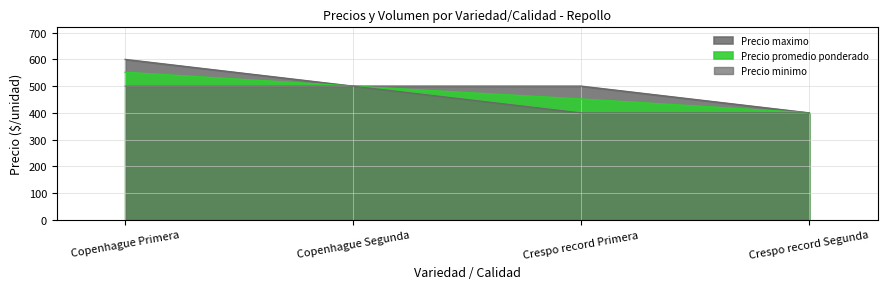

Reading left to right, transcribe all the data shown in this chart.

Precio promedio ponderado: Copenhague Primera=552	Copenhague Segunda=500	Crespo record Primera=452	Crespo record Segunda=400
Precio maximo: Copenhague Primera=600	Copenhague Segunda=500	Crespo record Primera=500	Crespo record Segunda=400
Precio minimo: Copenhague Primera=500	Copenhague Segunda=500	Crespo record Primera=400	Crespo record Segunda=400